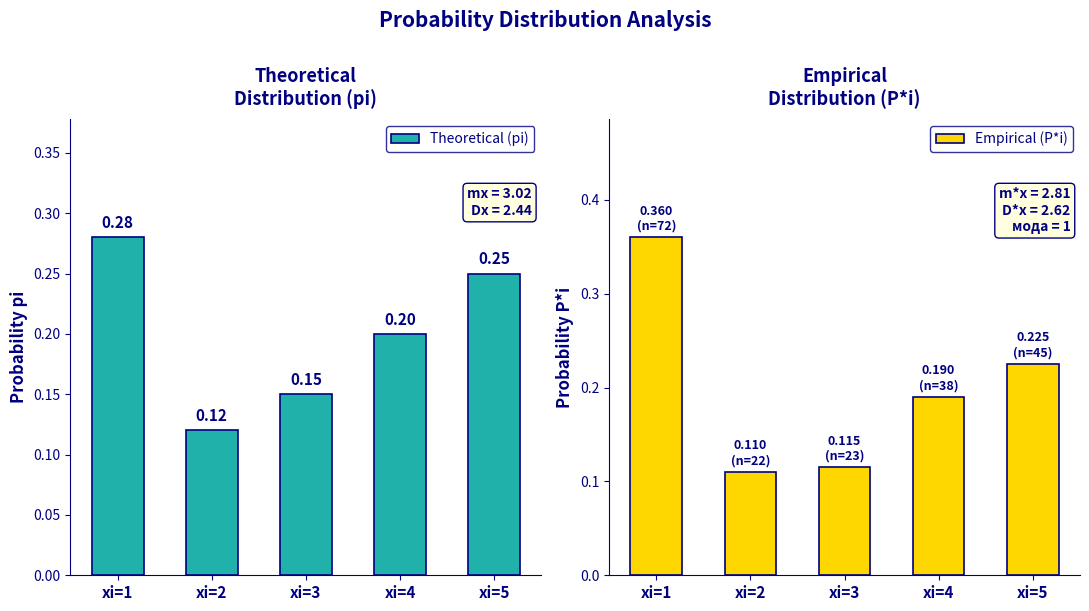

Reading right to left, list all the values displayed in this chart.

Theoretical (pi): 0.2	0.2	0.1	0.1	0.3
Empirical (P*i): 0.2	0.2	0.1	0.1	0.4